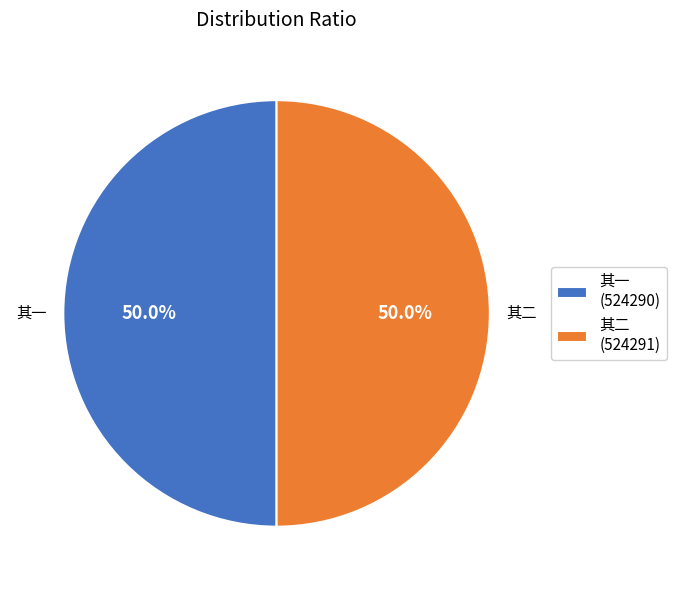

What is the ratio of the value at 其二 (524291) to the value at 其一 (524290)?

1.0